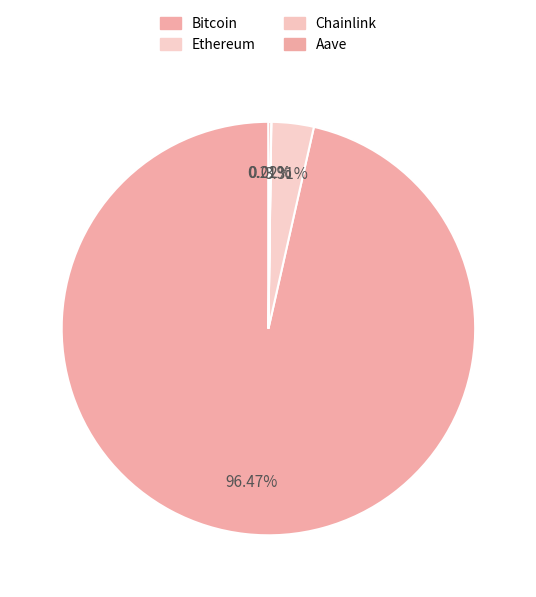

How many segments does this pie chart have?

4